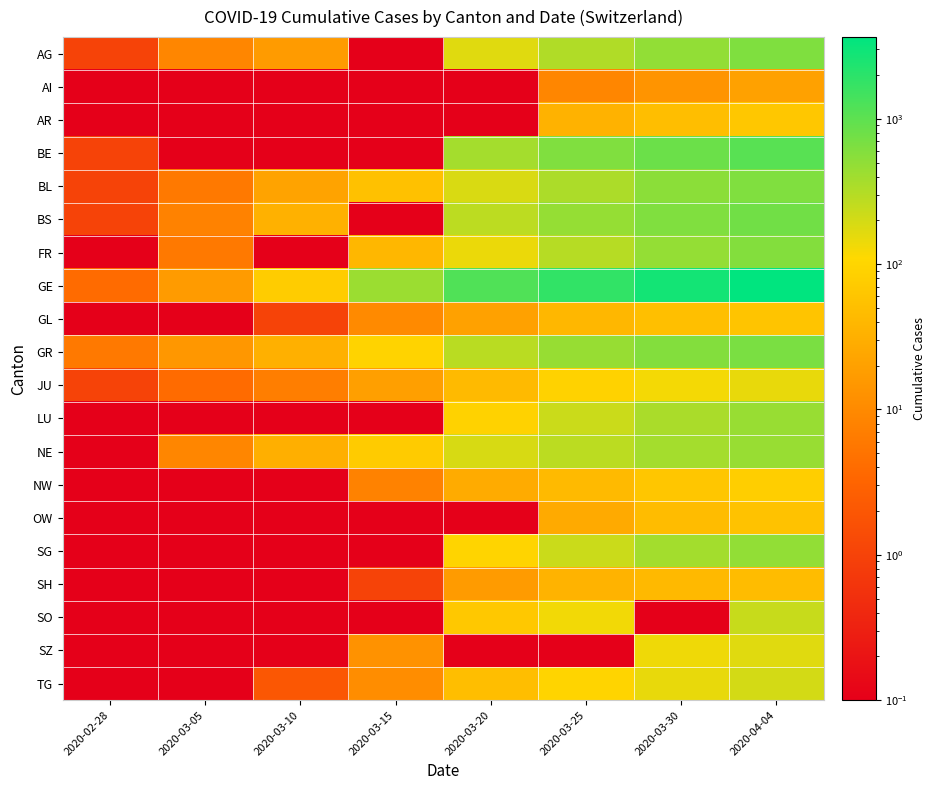

Reading left to right, list all the values displayed in this chart.

AG: 2020-02-28=1.0	2020-03-05=9.0	2020-03-10=17.0	2020-03-15=0.1	2020-03-20=168.0	2020-03-25=319.0	2020-03-30=481.0	2020-04-04=626.0
AI: 2020-02-28=0.1	2020-03-05=0.1	2020-03-10=0.1	2020-03-15=0.1	2020-03-20=0.1	2020-03-25=9.0	2020-03-30=14.0	2020-04-04=20.0
AR: 2020-02-28=0.1	2020-03-05=0.1	2020-03-10=0.1	2020-03-15=0.1	2020-03-20=0.1	2020-03-25=34.0	2020-03-30=50.0	2020-04-04=65.0
BE: 2020-02-28=1.0	2020-03-05=0.1	2020-03-10=0.1	2020-03-15=0.1	2020-03-20=377.0	2020-03-25=624.0	2020-03-30=826.0	2020-04-04=1073.0
BL: 2020-02-28=1.0	2020-03-05=6.0	2020-03-10=22.0	2020-03-15=54.0	2020-03-20=184.0	2020-03-25=341.0	2020-03-30=539.0	2020-04-04=625.0
BS: 2020-02-28=1.0	2020-03-05=8.0	2020-03-10=33.0	2020-03-15=0.1	2020-03-20=270.0	2020-03-25=462.0	2020-03-30=617.0	2020-04-04=754.0
FR: 2020-02-28=0.1	2020-03-05=6.0	2020-03-10=0.1	2020-03-15=40.0	2020-03-20=145.0	2020-03-25=293.0	2020-03-30=477.0	2020-04-04=588.0
GE: 2020-02-28=4.0	2020-03-05=17.0	2020-03-10=75.0	2020-03-15=424.0	2020-03-20=1200.0	2020-03-25=1848.0	2020-03-30=2742.0	2020-04-04=3650.0
GL: 2020-02-28=0.1	2020-03-05=0.1	2020-03-10=1.0	2020-03-15=10.0	2020-03-20=20.0	2020-03-25=40.0	2020-03-30=51.0	2020-04-04=59.0
GR: 2020-02-28=6.0	2020-03-05=15.0	2020-03-10=32.0	2020-03-15=93.0	2020-03-20=283.0	2020-03-25=458.0	2020-03-30=591.0	2020-04-04=678.0
JU: 2020-02-28=1.0	2020-03-05=4.0	2020-03-10=7.0	2020-03-15=19.0	2020-03-20=44.0	2020-03-25=92.0	2020-03-30=128.0	2020-04-04=149.0
LU: 2020-02-28=0.1	2020-03-05=0.1	2020-03-10=0.1	2020-03-15=0.1	2020-03-20=92.0	2020-03-25=228.0	2020-03-30=351.0	2020-04-04=449.0
NE: 2020-02-28=0.1	2020-03-05=9.0	2020-03-10=31.0	2020-03-15=74.0	2020-03-20=189.0	2020-03-25=280.0	2020-03-30=378.0	2020-04-04=444.0
NW: 2020-02-28=0.1	2020-03-05=0.1	2020-03-10=0.1	2020-03-15=8.0	2020-03-20=28.0	2020-03-25=44.0	2020-03-30=63.0	2020-04-04=79.0
OW: 2020-02-28=0.1	2020-03-05=0.1	2020-03-10=0.1	2020-03-15=0.1	2020-03-20=0.1	2020-03-25=27.0	2020-03-30=46.0	2020-04-04=56.0
SG: 2020-02-28=0.1	2020-03-05=0.1	2020-03-10=0.1	2020-03-15=0.1	2020-03-20=98.0	2020-03-25=228.0	2020-03-30=389.0	2020-04-04=480.0
SH: 2020-02-28=0.1	2020-03-05=0.1	2020-03-10=0.1	2020-03-15=1.0	2020-03-20=17.0	2020-03-25=35.0	2020-03-30=42.0	2020-04-04=47.0
SO: 2020-02-28=0.1	2020-03-05=0.1	2020-03-10=0.1	2020-03-15=0.1	2020-03-20=66.0	2020-03-25=129.0	2020-03-30=0.1	2020-04-04=237.0
SZ: 2020-02-28=0.1	2020-03-05=0.1	2020-03-10=0.1	2020-03-15=13.0	2020-03-20=0.1	2020-03-25=0.1	2020-03-30=135.0	2020-04-04=165.0
TG: 2020-02-28=0.1	2020-03-05=0.1	2020-03-10=2.0	2020-03-15=11.0	2020-03-20=50.0	2020-03-25=97.0	2020-03-30=149.0	2020-04-04=199.0